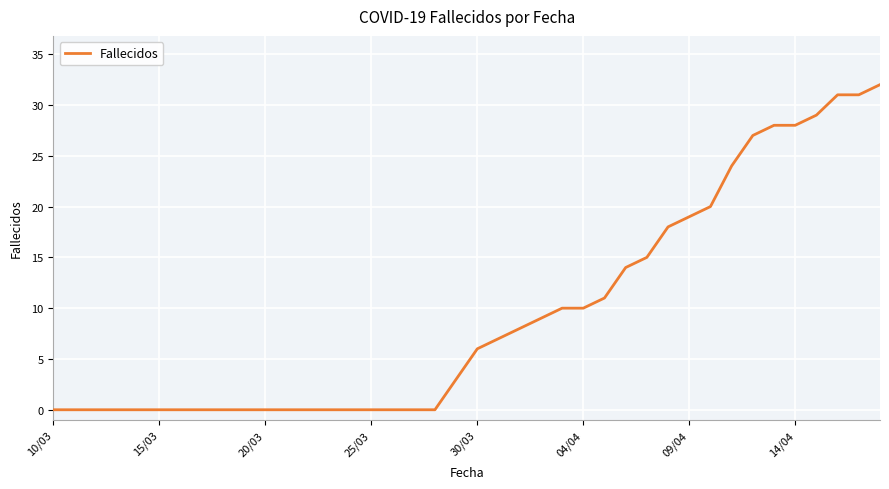

What is the difference between the maximum and minimum values?

32